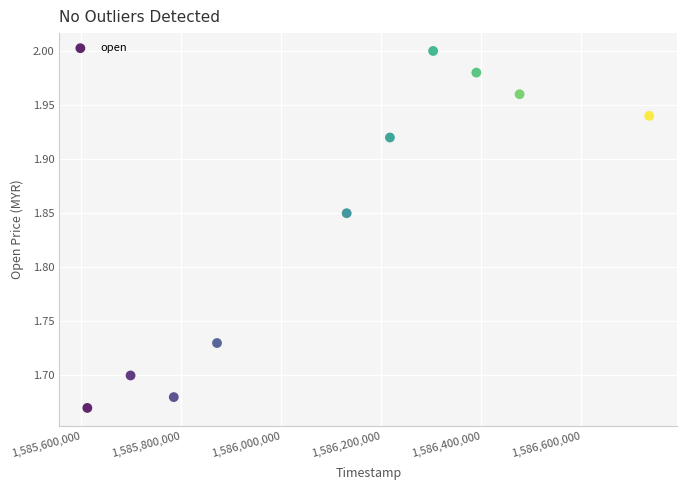

What is the average Y value?

1.8